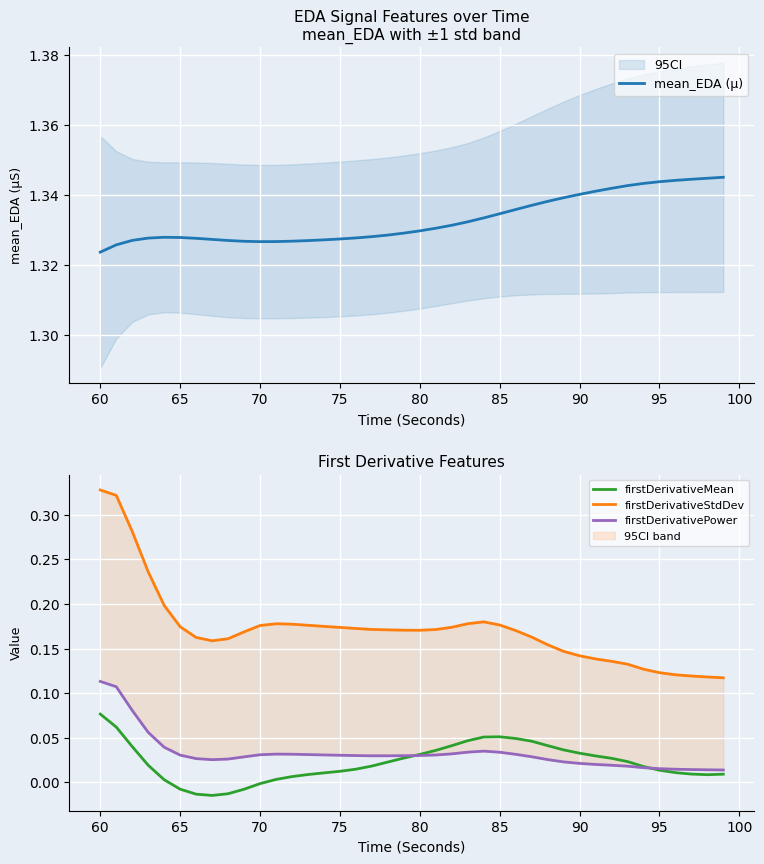

What are all the series names shown in the legend?

mean_EDA (µ), firstDerivativeMean, firstDerivativeStdDev, firstDerivativePower